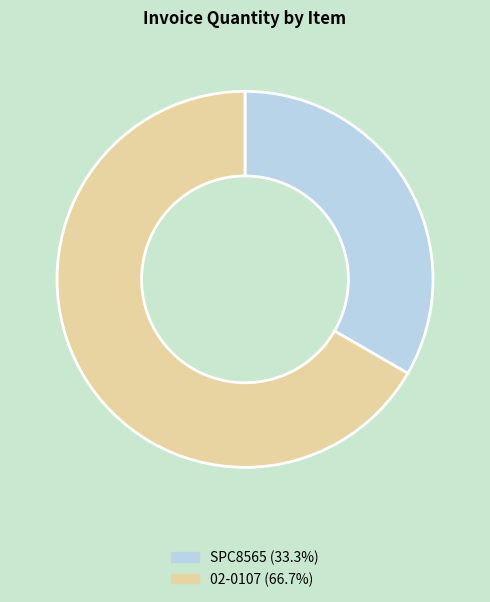

Which has a higher value, SPC8565 or 02-0107?

02-0107